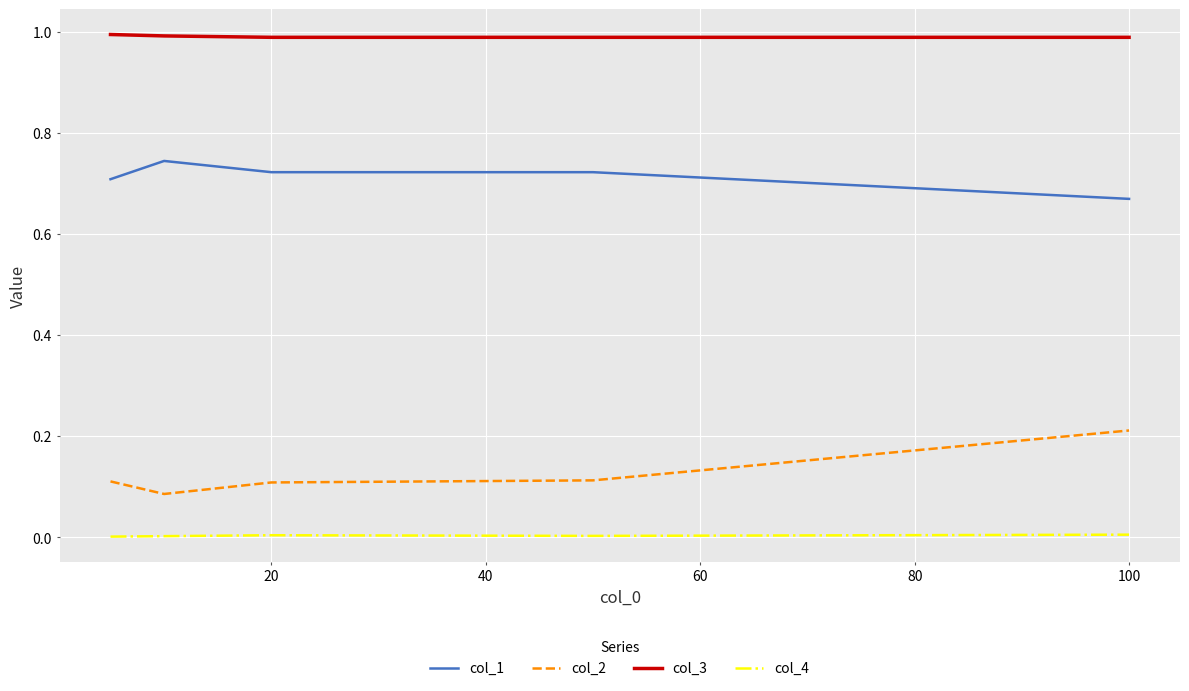

List the series in order of their peak value, highest first.

col_3, col_1, col_2, col_4